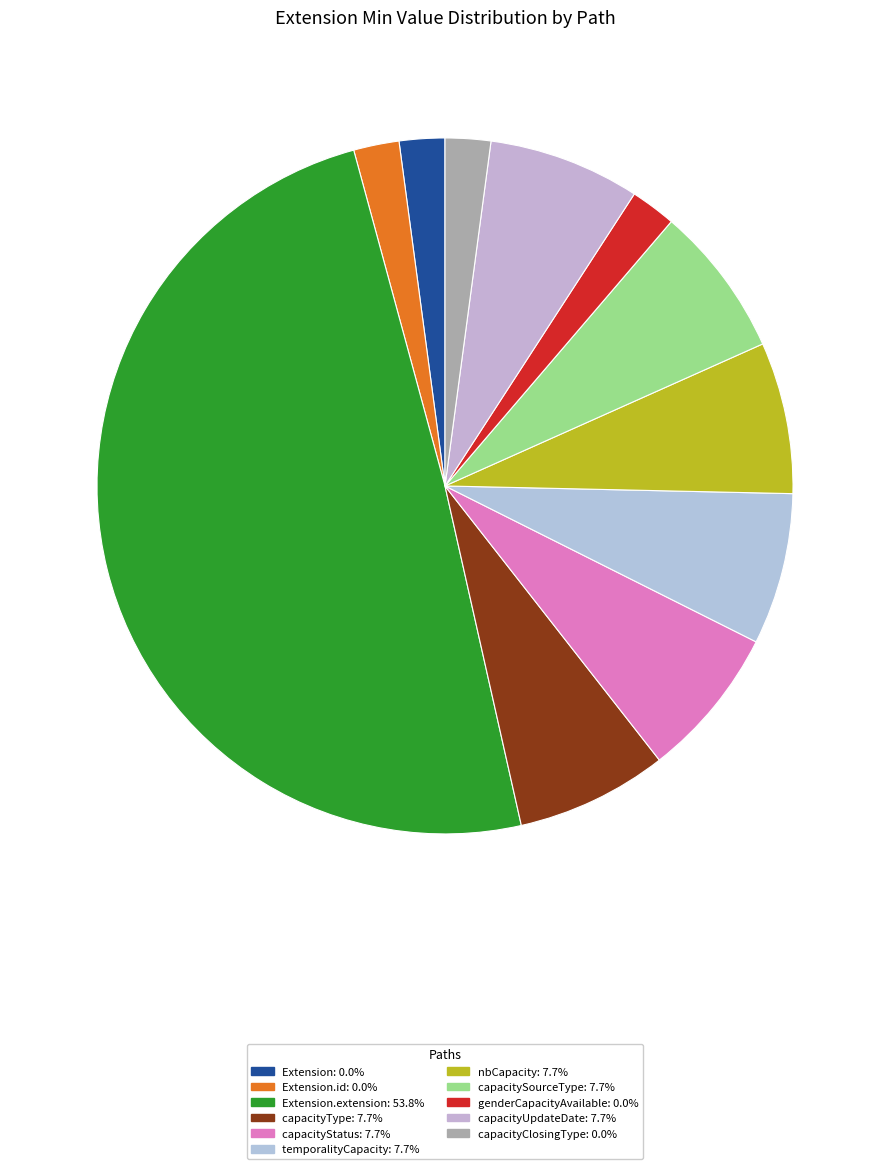

How many slices are in this pie chart?

11